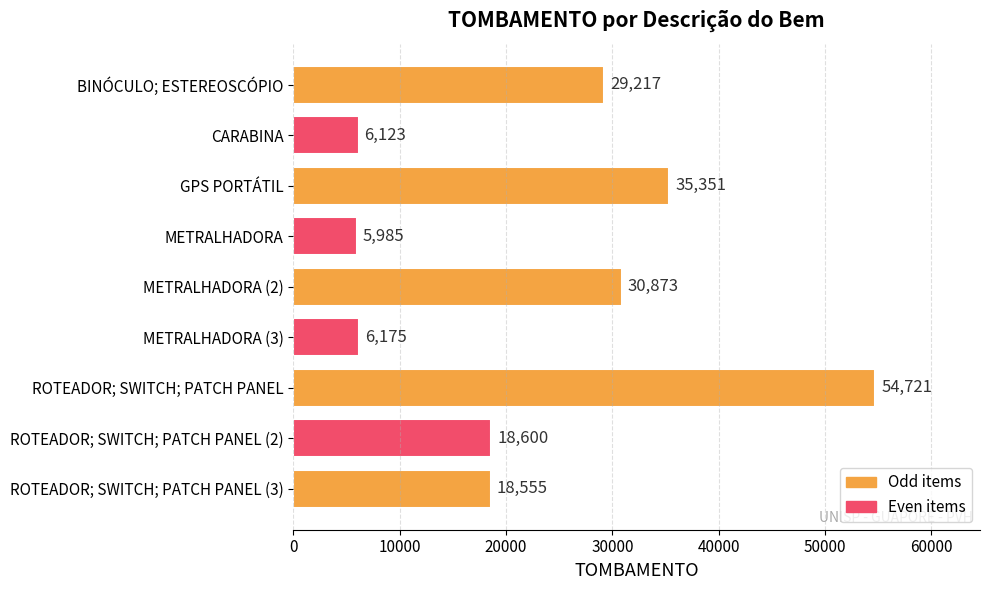

Reading bottom to top, extract all data points from this chart.

18555	18600	54721	6175	30873	5985	35351	6123	29217